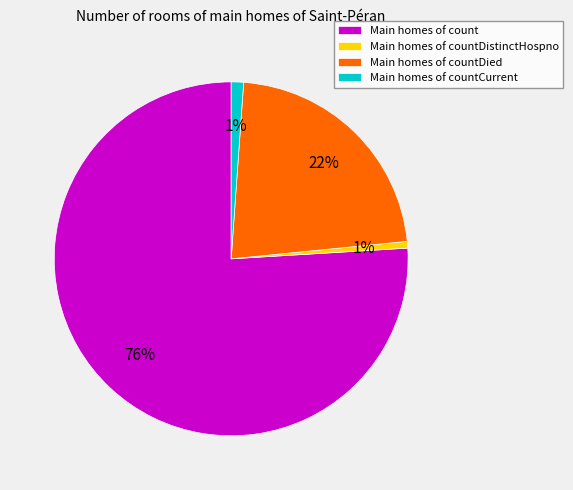

What percentage is the Main homes of count slice, to the nearest percent?

76%